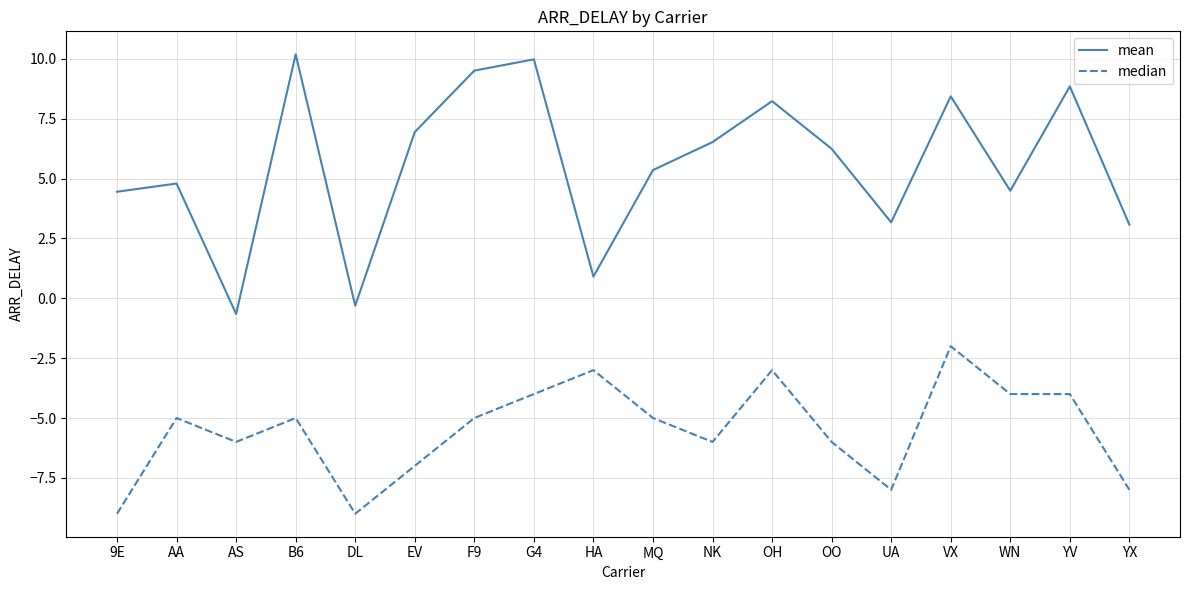

Reading left to right, what are all the values shown in this chart?

mean: 4.5	4.8	-0.7	10.2	-0.3	6.9	9.5	10.0	0.9	5.4	6.5	8.2	6.2	3.2	8.4	4.5	8.9	3.1
median: -9.0	-5.0	-6.0	-5.0	-9.0	-7.0	-5.0	-4.0	-3.0	-5.0	-6.0	-3.0	-6.0	-8.0	-2.0	-4.0	-4.0	-8.0